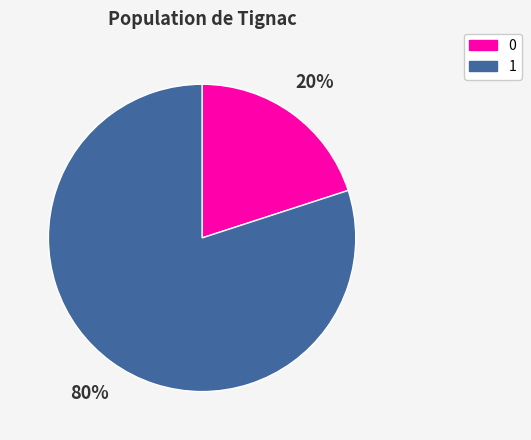

Rank the categories by value from lowest to highest.

0, 1